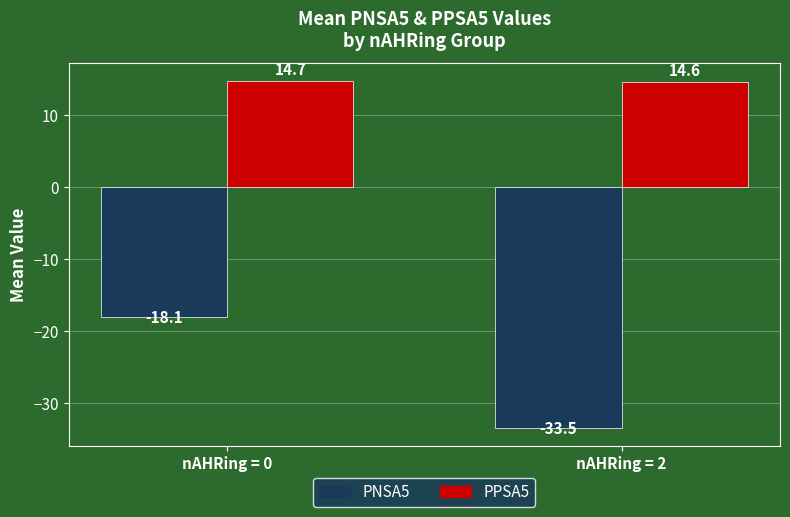

Does the chart contain stacked bars?

No